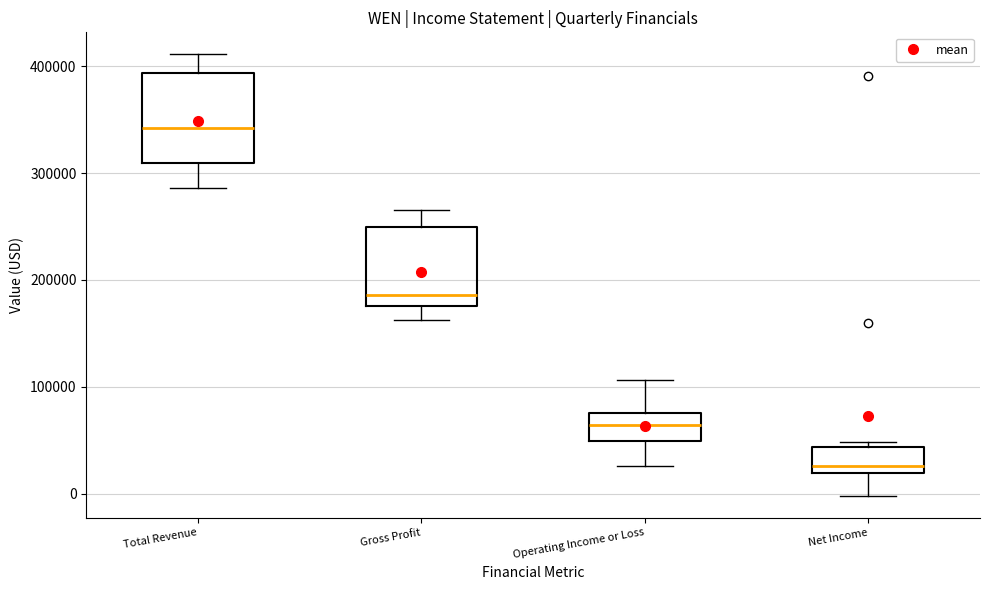

Reading left to right, read every box against the y-axis: the position of its median line, the range the box covers, and the ends of its whiskers. The values are not printed on the chart, so give them approximately, as read against the axis.

Total Revenue: median 340000, box 310000 to 390000, whiskers 290000 to 410000
Gross Profit: median 190000, box 180000 to 250000, whiskers 160000 to 270000
Operating Income or Loss: median 60000, box 50000 to 80000, whiskers 30000 to 110000
Net Income: median 30000, box 20000 to 40000, whiskers 0 to 50000